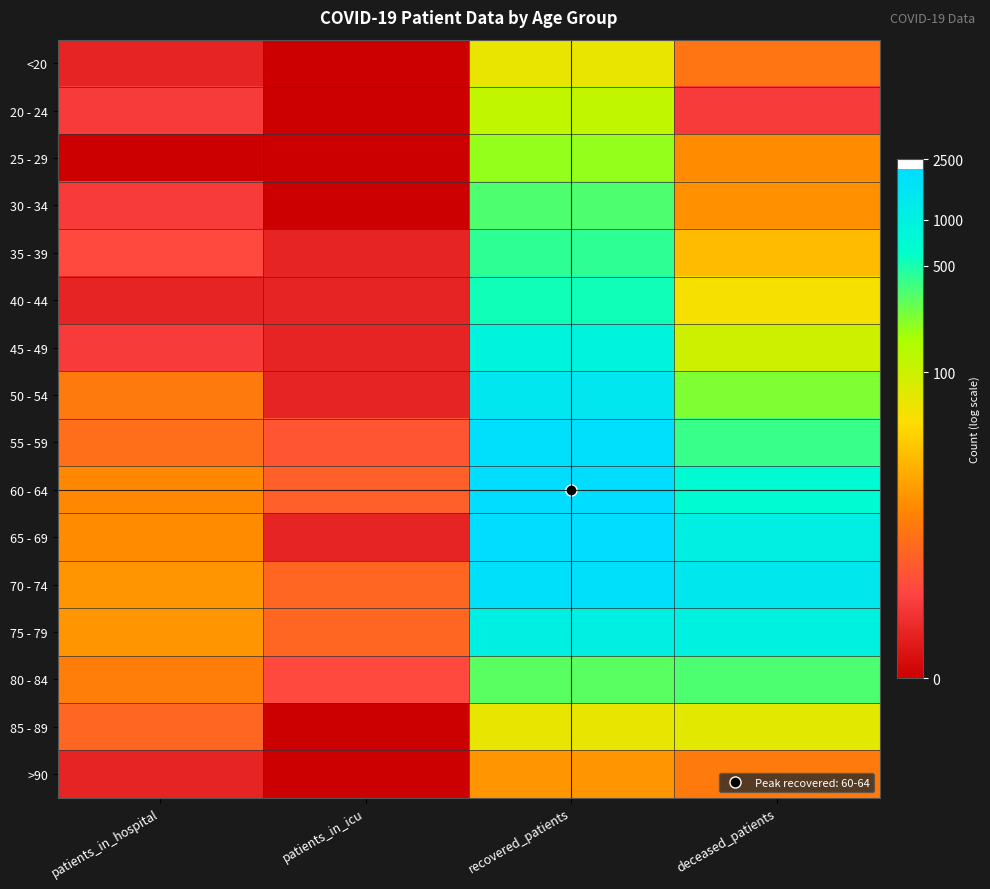

What is the spread (max minus min) of values at patients_in_icu?

1.9